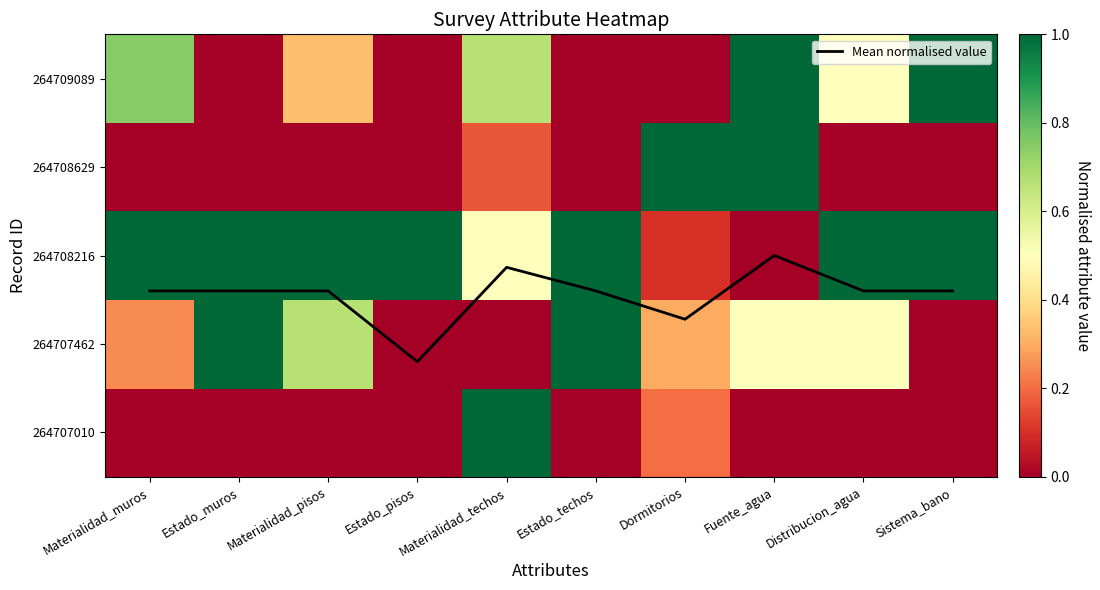

How many data points does each series have?

10